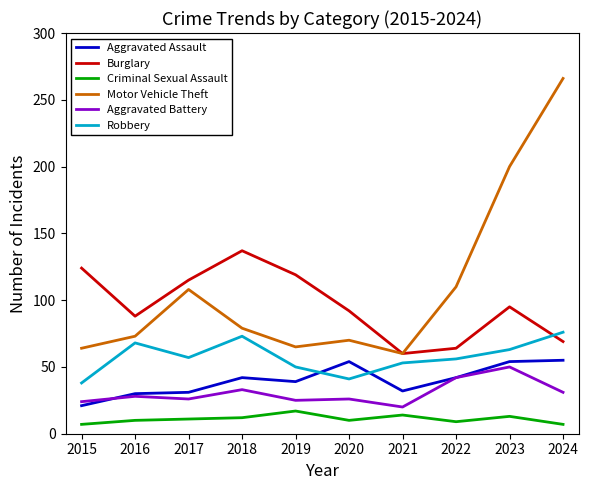

What is the approximate value of Aggravated Battery at 2019?

25